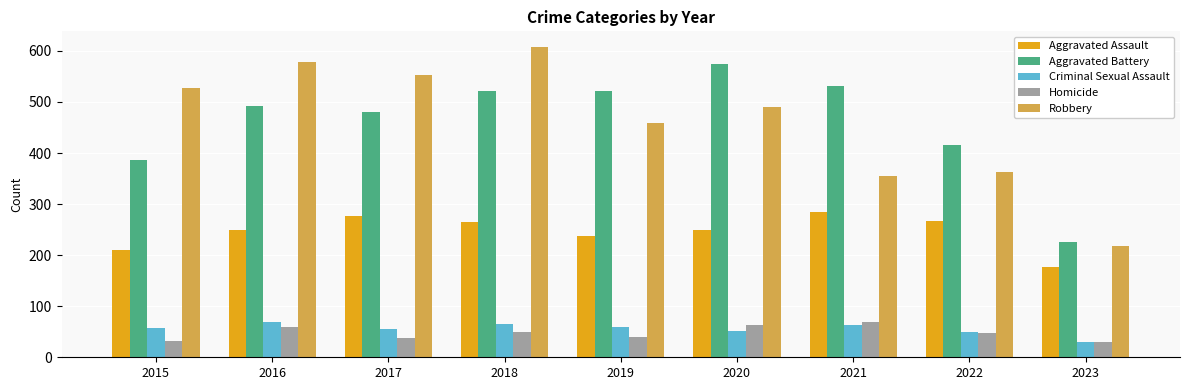

What is the minimum value shown in the chart?

29